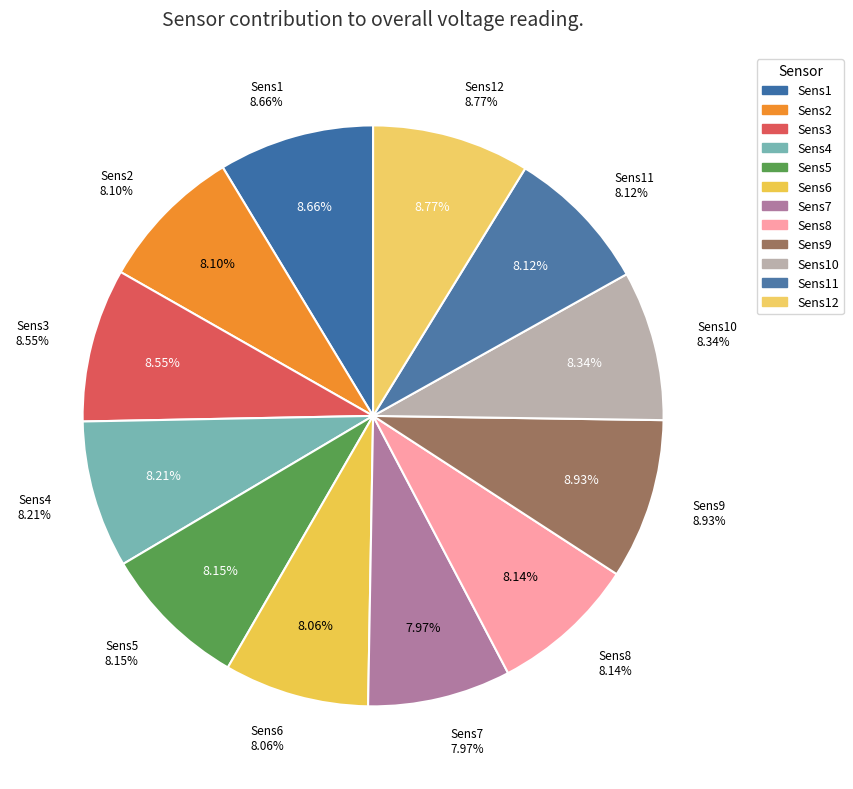

The Sens5 slice represents 3% of the pie. True or false?

False